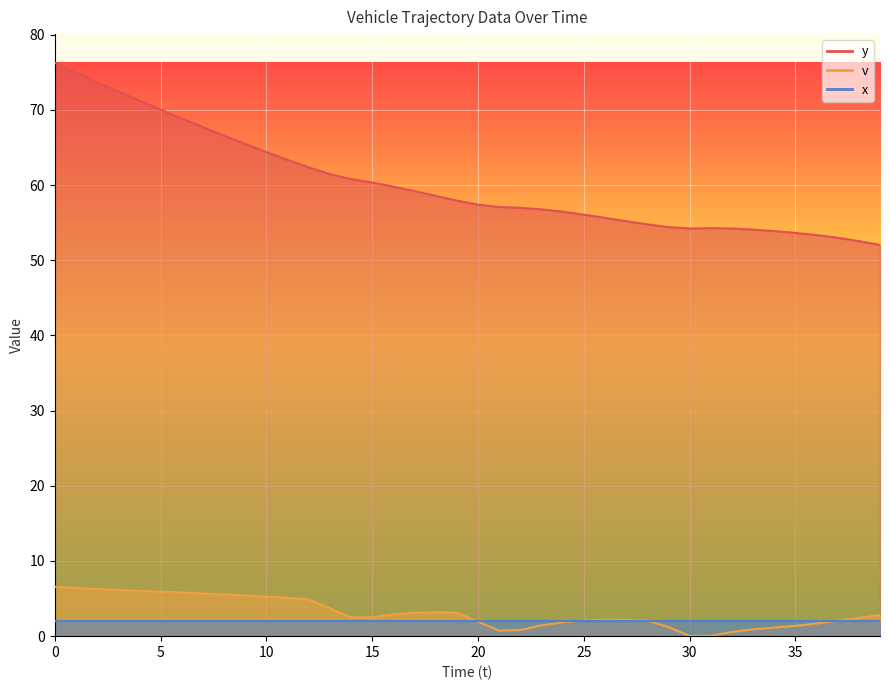

True or false: y has a value of 53.6 at 35.

True